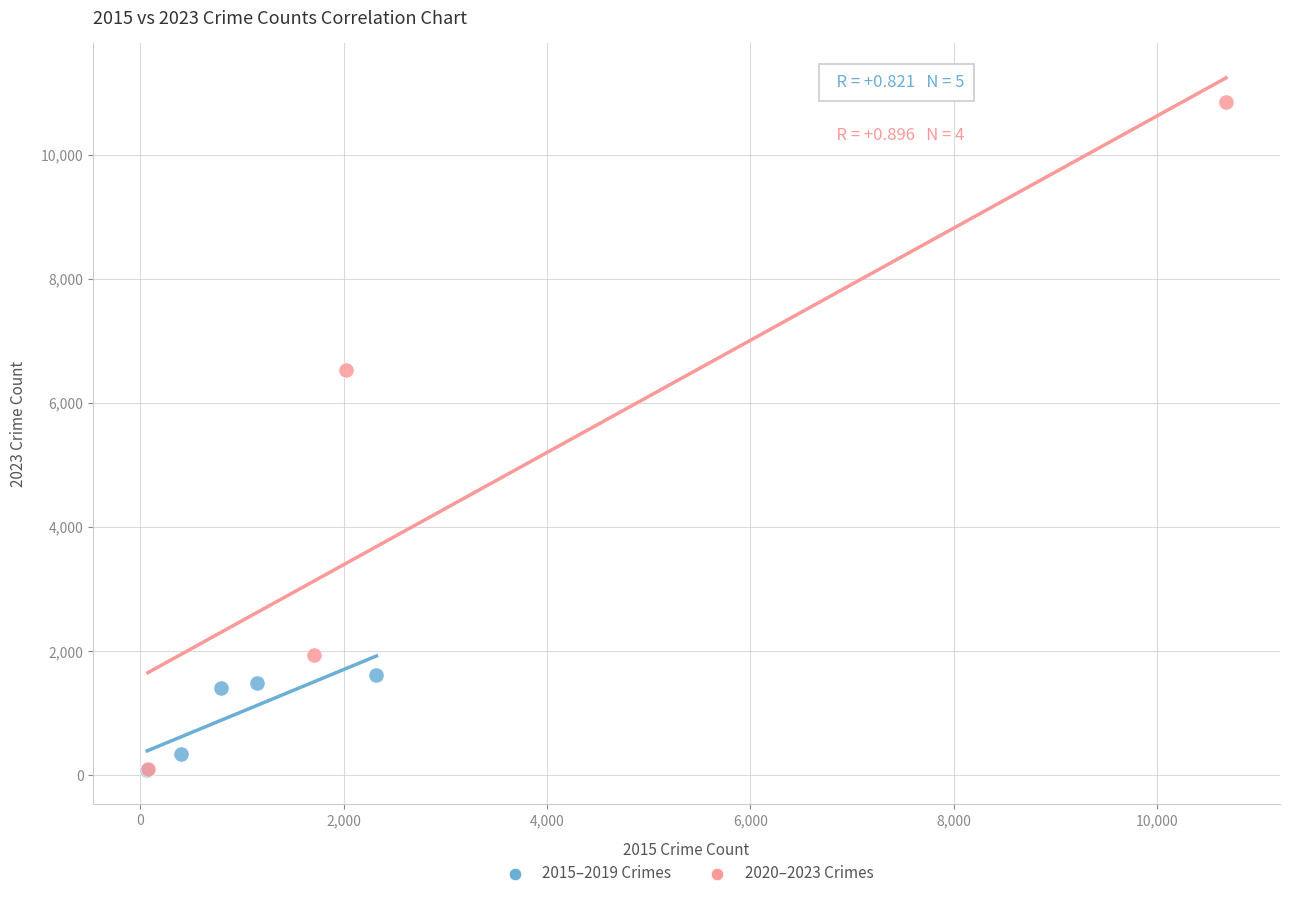

Which series has the largest Y range (max minus min)?

2020–2023 Crimes